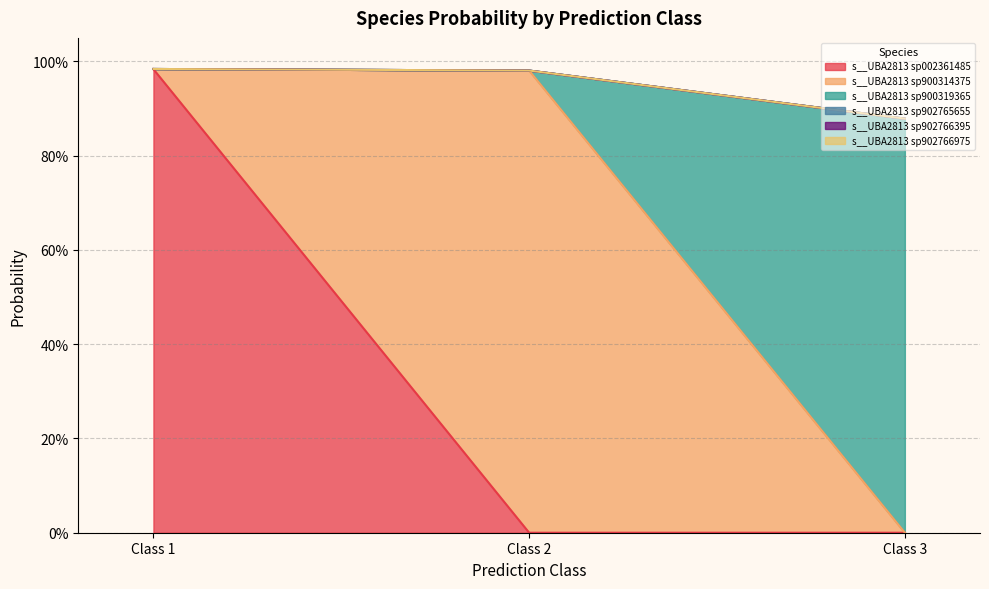

The s__UBA2813 sp900319365 series shows 0.0 at 1_7. True or false?

False